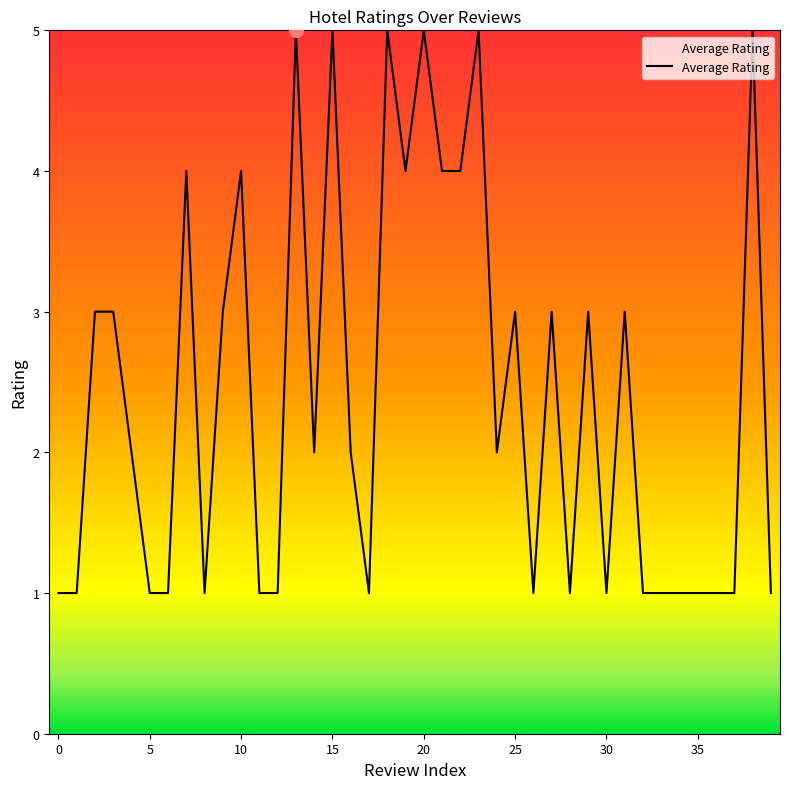

What is the maximum value shown in the chart?

5